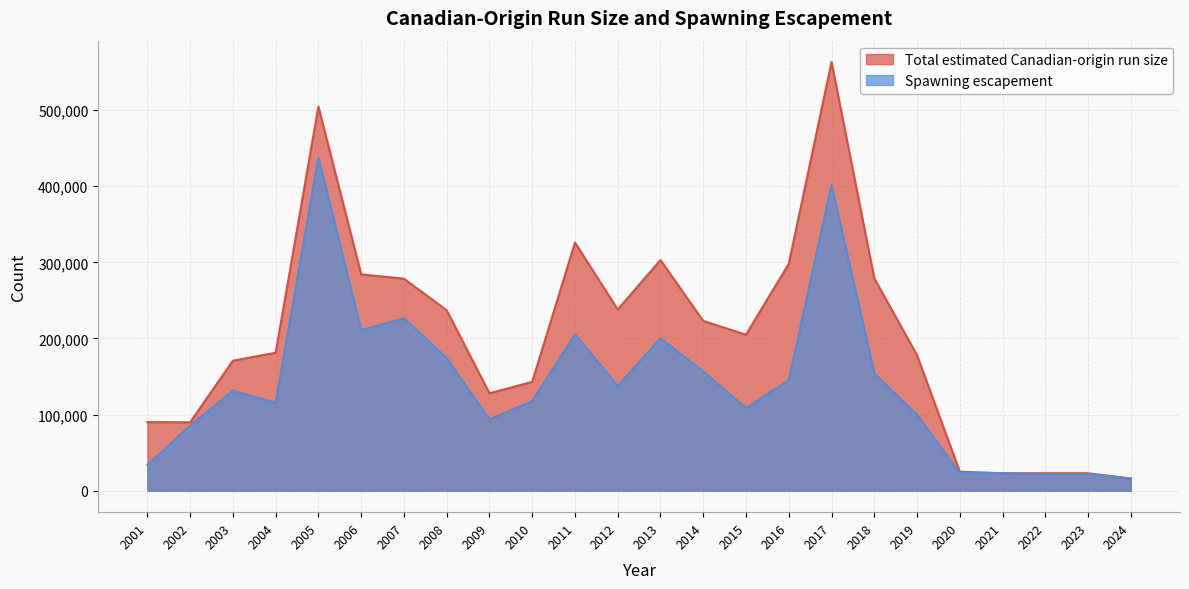

At which label does Total estimated Canadian-origin run size first exceed 205000?

2005